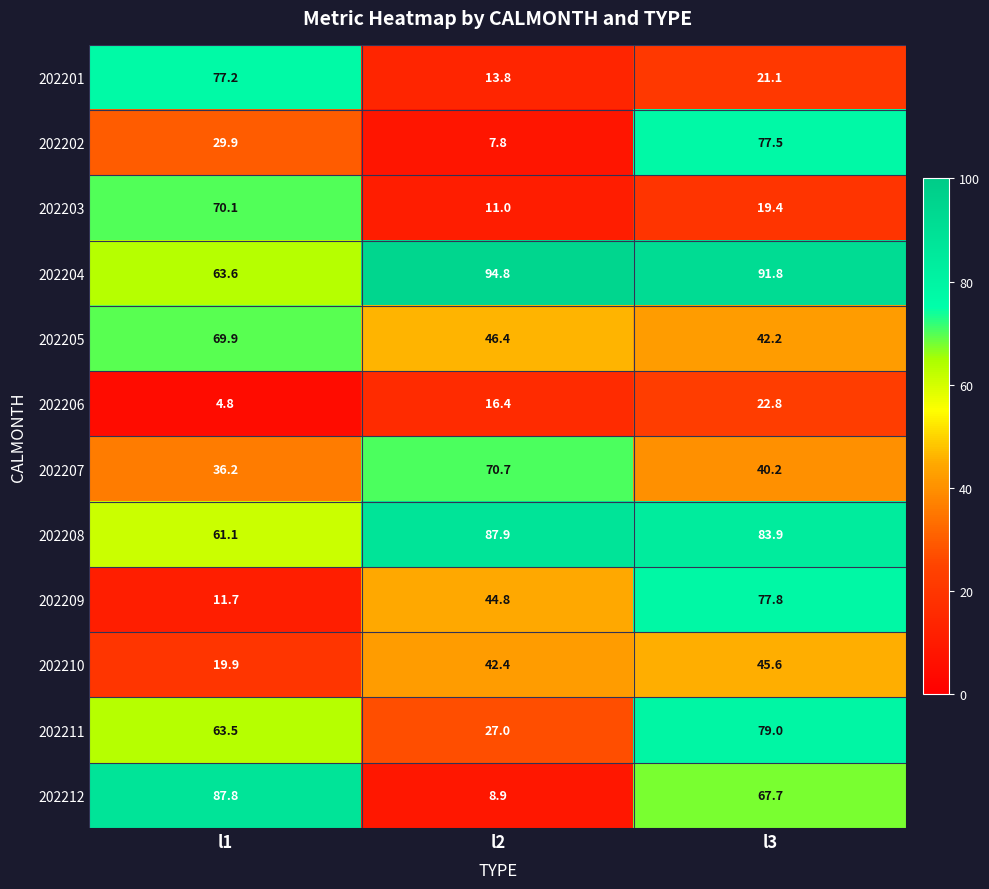

What is the greatest value displayed?

94.8